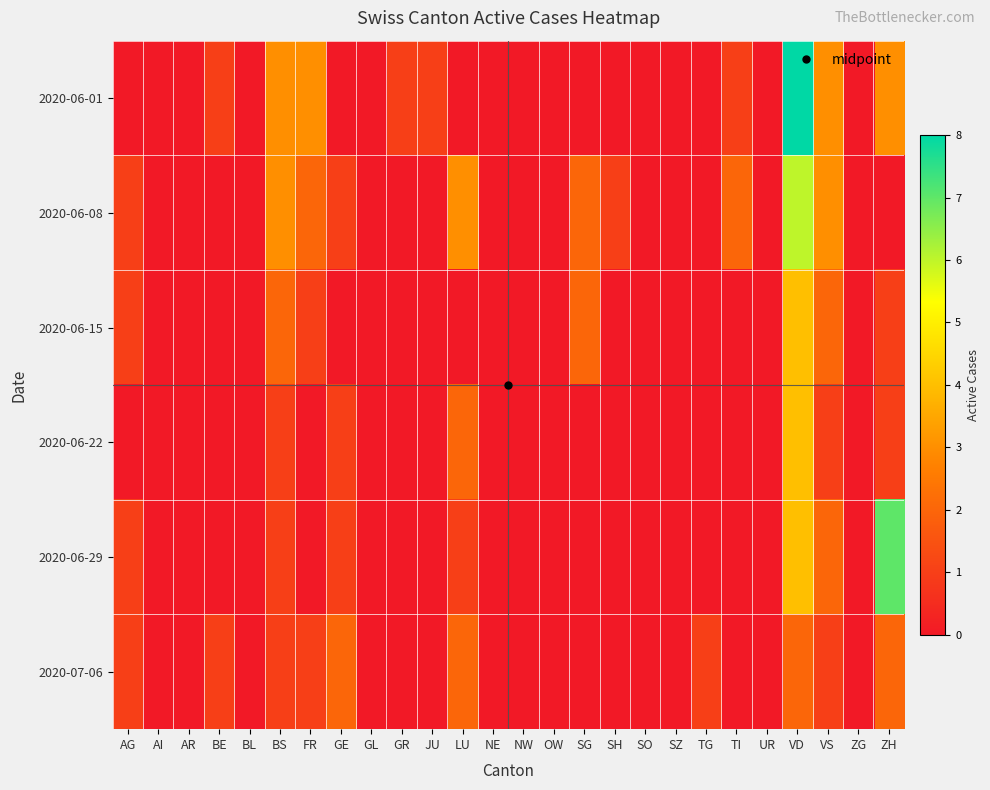

At how many categories does at least one series exceed 2?

6